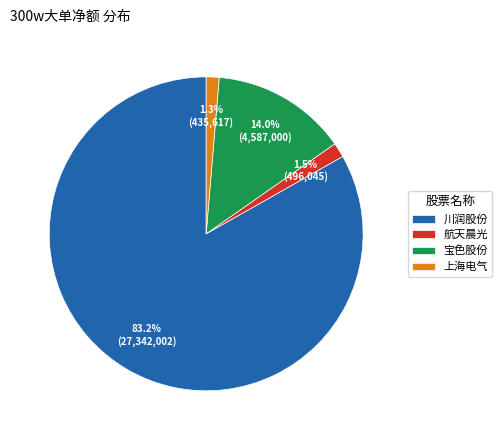

Between 航天晨光 and 川润股份, which is larger?

川润股份